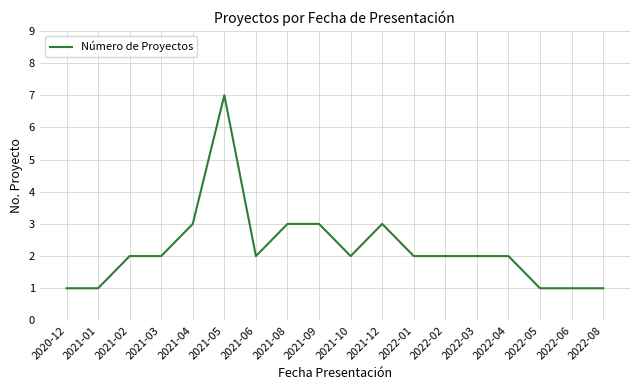

Which category has the highest value across all series?

2021-05